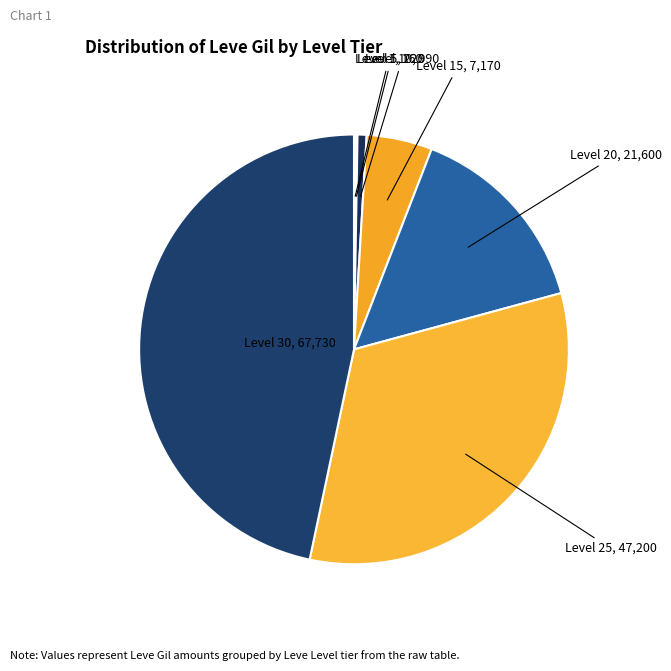

To the nearest percent, what is the average slice percentage?

14%